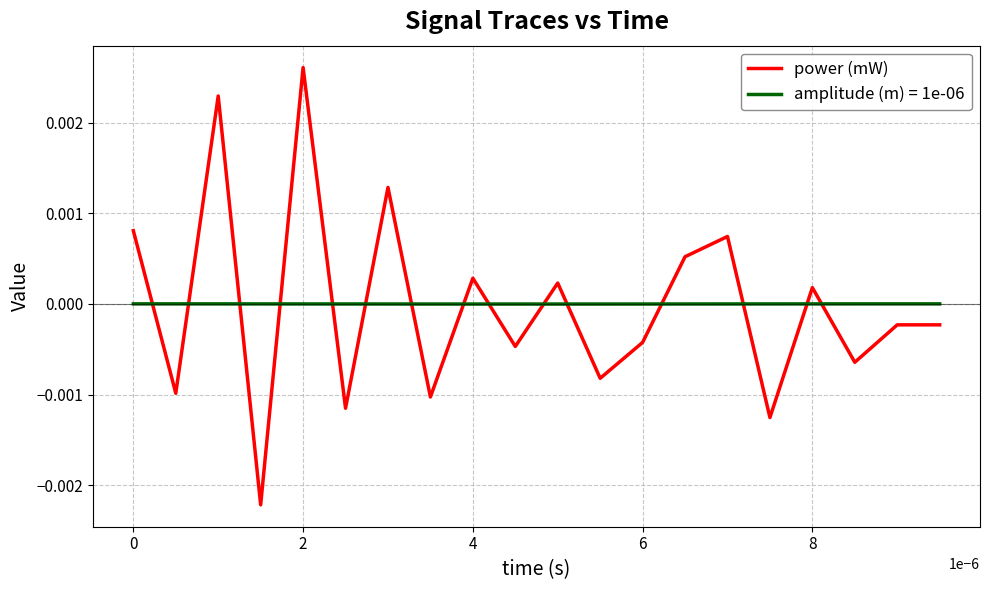

List the series in order of their peak value, highest first.

power (mW), amplitude (m) = 1e-06